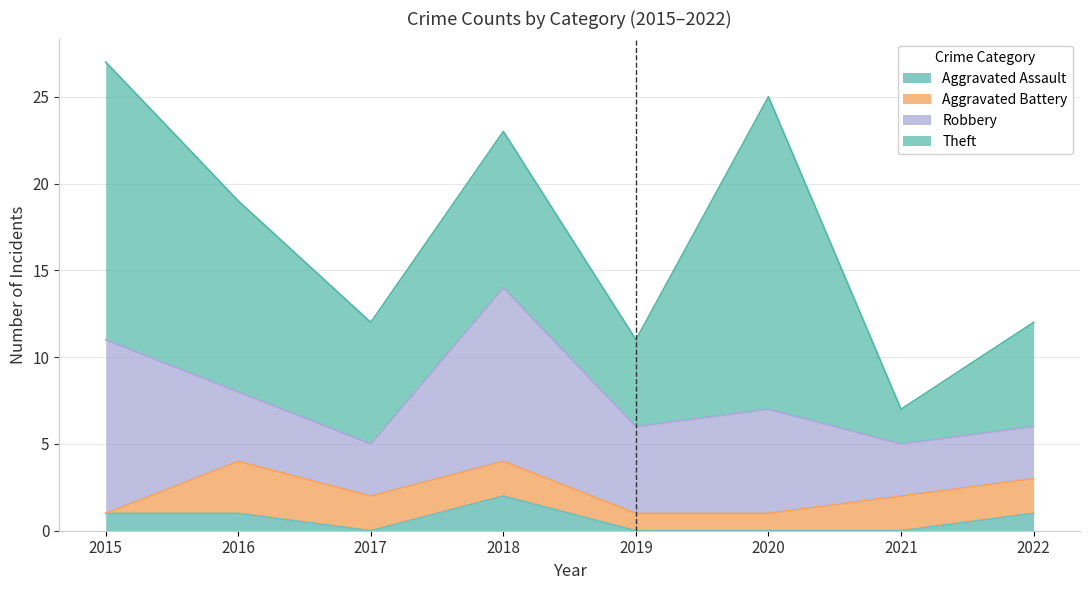

Where is the first local maximum for Aggravated Assault?

2018